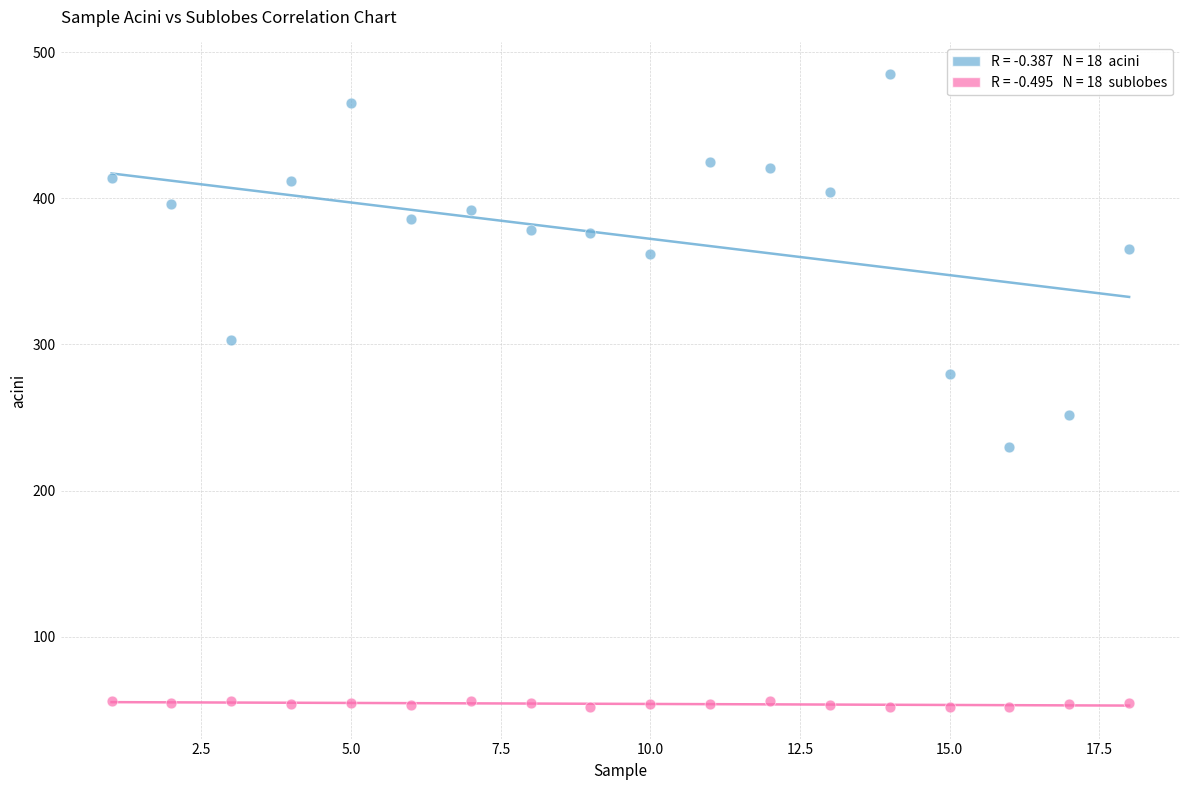

Across all data points, what is the range of X values (max minus min)?

17